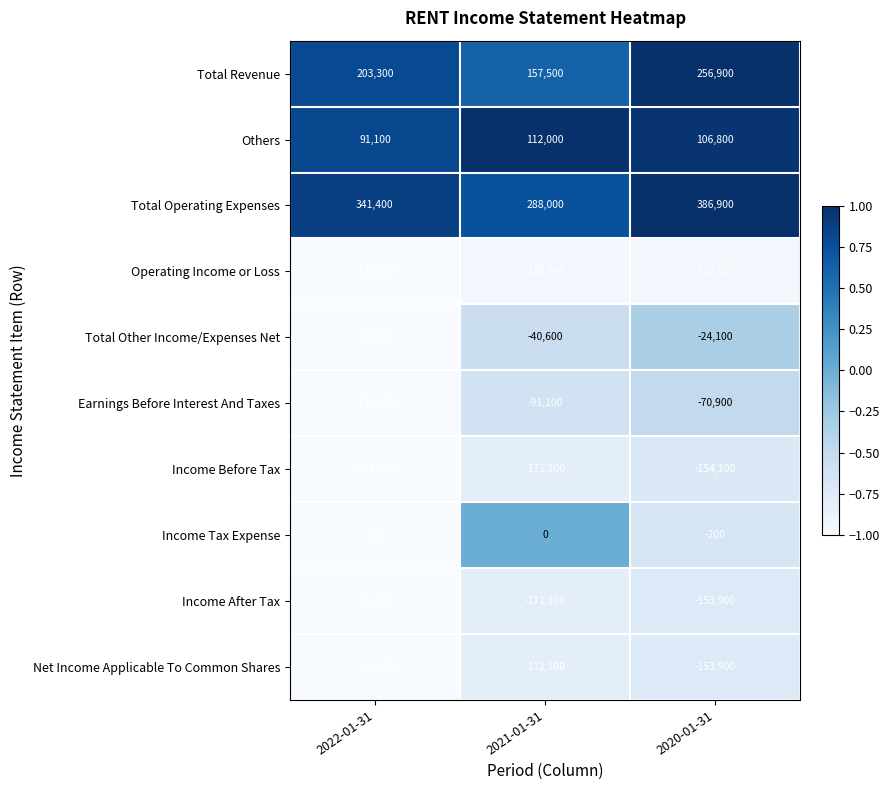

Reading right to left, extract all data points from this chart.

Total Revenue: 2020-01-31=256900	2021-01-31=157500	2022-01-31=203300
Others: 2020-01-31=106800	2021-01-31=112000	2022-01-31=91100
Total Operating Expenses: 2020-01-31=386900	2021-01-31=288000	2022-01-31=341400
Operating Income or Loss: 2020-01-31=-130000	2021-01-31=-130500	2022-01-31=-138100
Total Other Income/Expenses Net: 2020-01-31=-24100	2021-01-31=-40600	2022-01-31=-74000
Earnings Before Interest And Taxes: 2020-01-31=-70900	2021-01-31=-91100	2022-01-31=-147000
Income Before Tax: 2020-01-31=-154100	2021-01-31=-171100	2022-01-31=-212100
Income Tax Expense: 2020-01-31=-200	2021-01-31=0	2022-01-31=-300
Income After Tax: 2020-01-31=-153900	2021-01-31=-171100	2022-01-31=-211800
Net Income Applicable To Common Shares: 2020-01-31=-153900	2021-01-31=-171100	2022-01-31=-211800